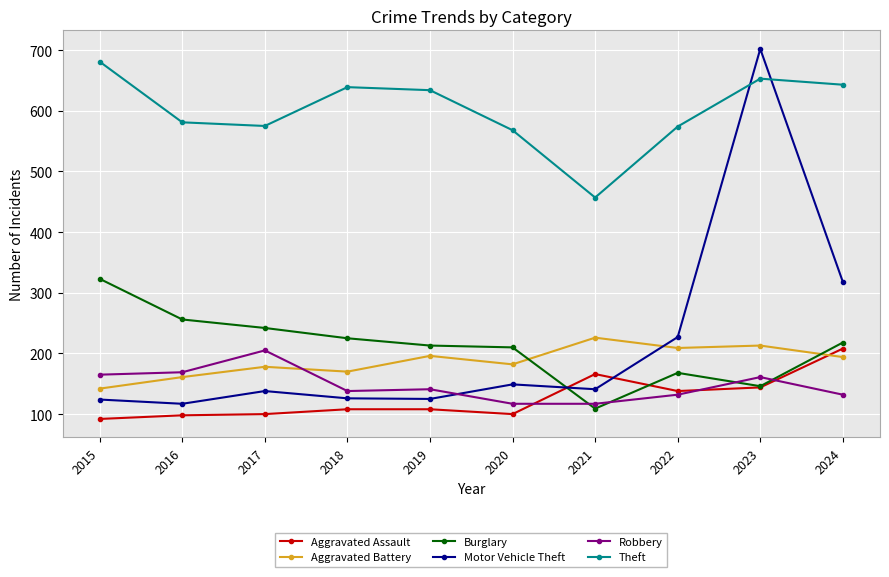

At which category does the chart reach its peak across all series?

2023